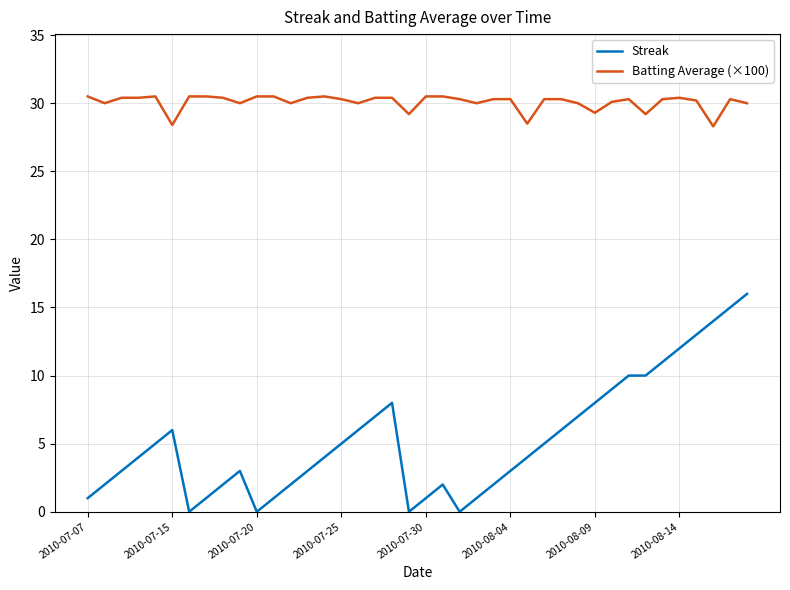

Rank the series by their maximum value, from lowest to highest.

Streak, Batting Average (×100)